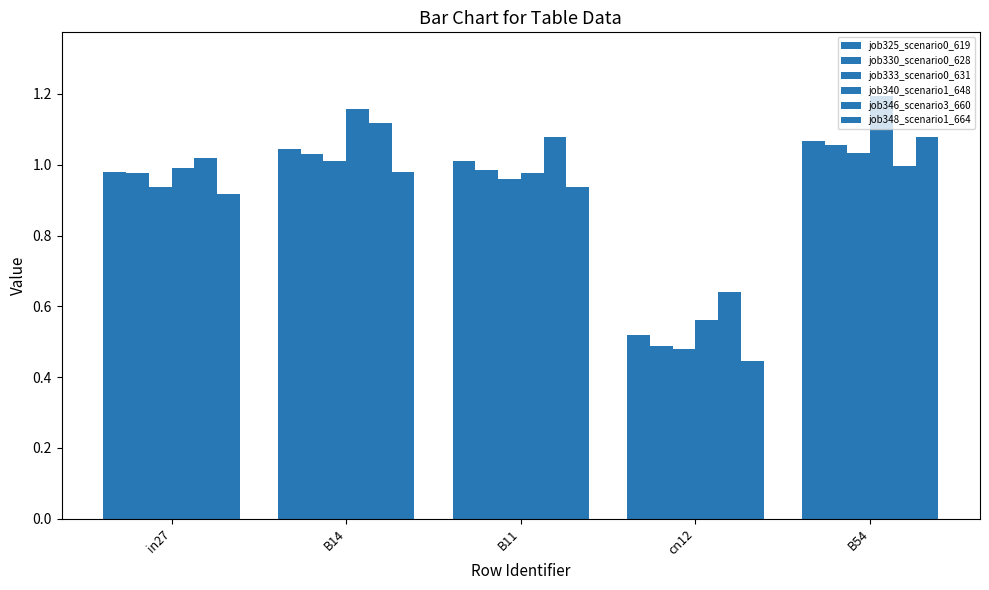

Which has a higher value, B11 or cn12?

B11